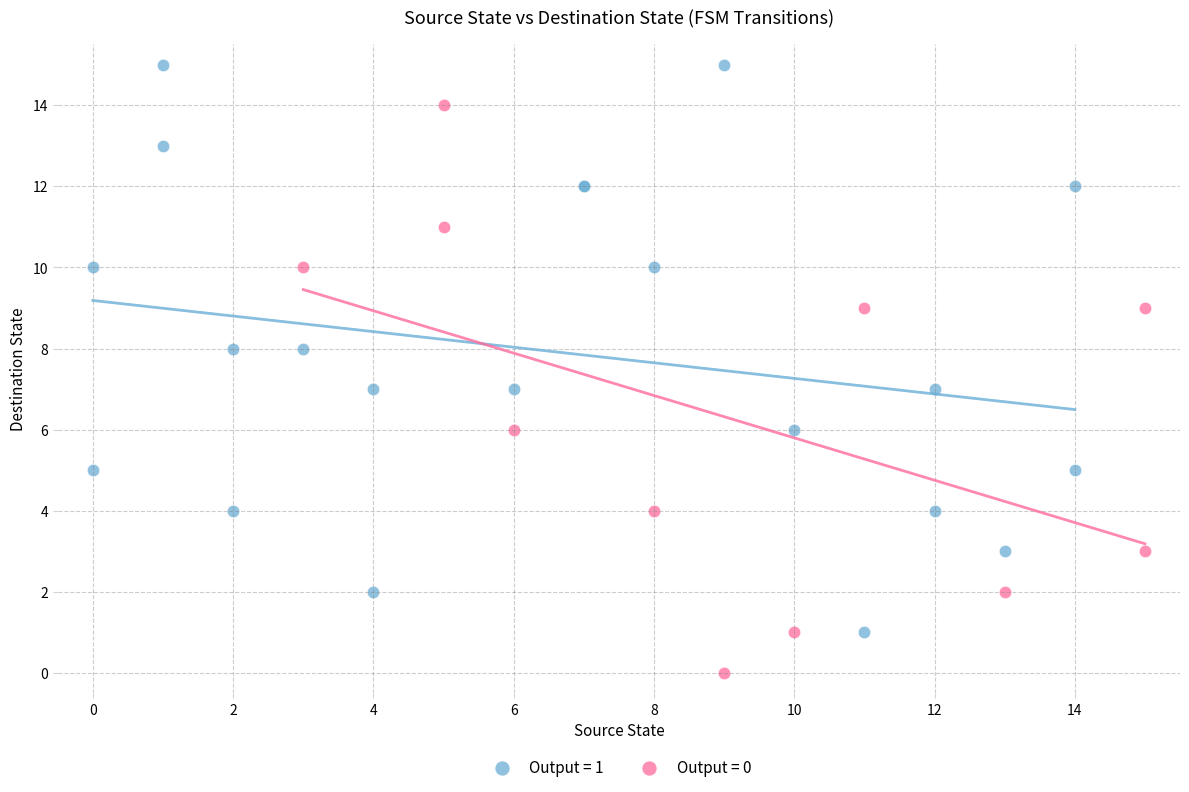

Which series reaches the minimum Y coordinate?

Output = 0